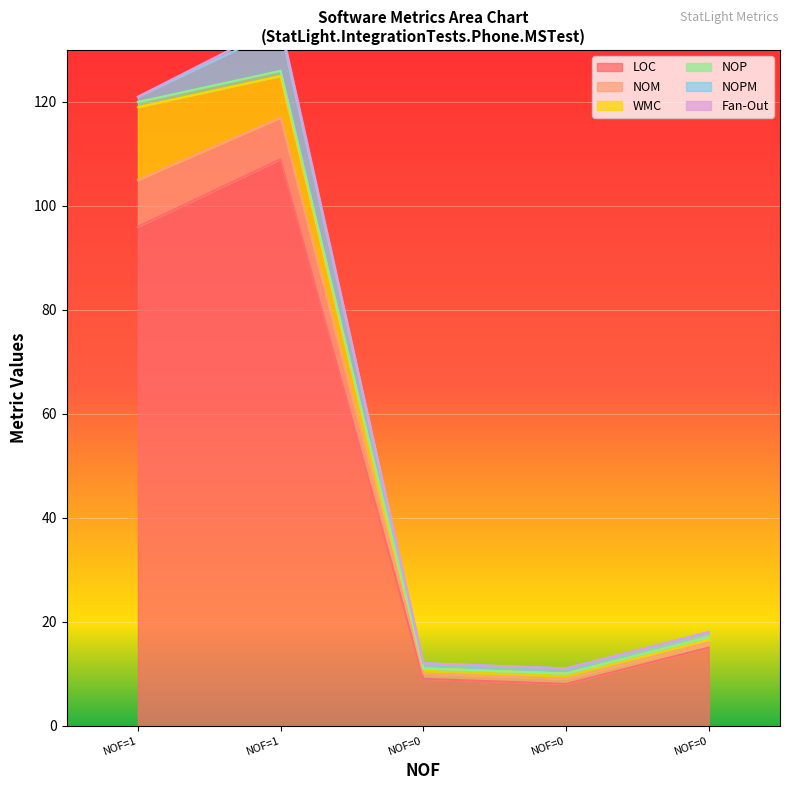

The value of LOC at 0 is 15. True or false?

True